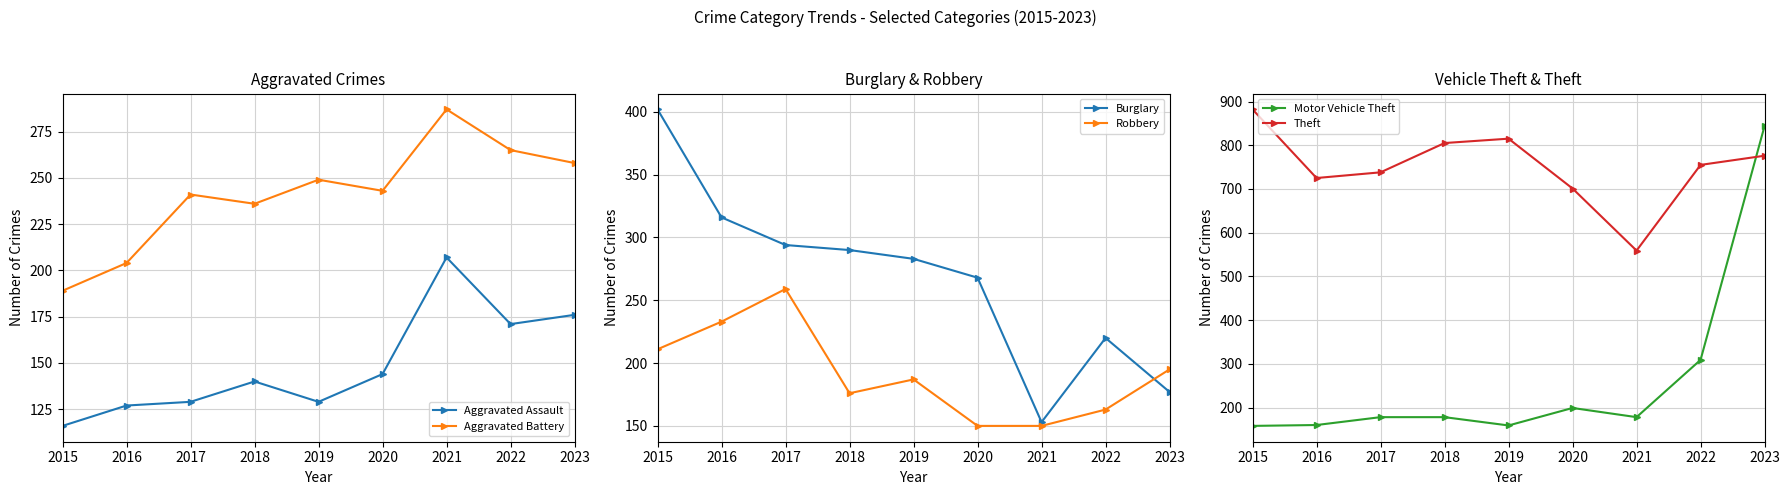

True or false: Theft and Aggravated Battery intersect in this chart.

False